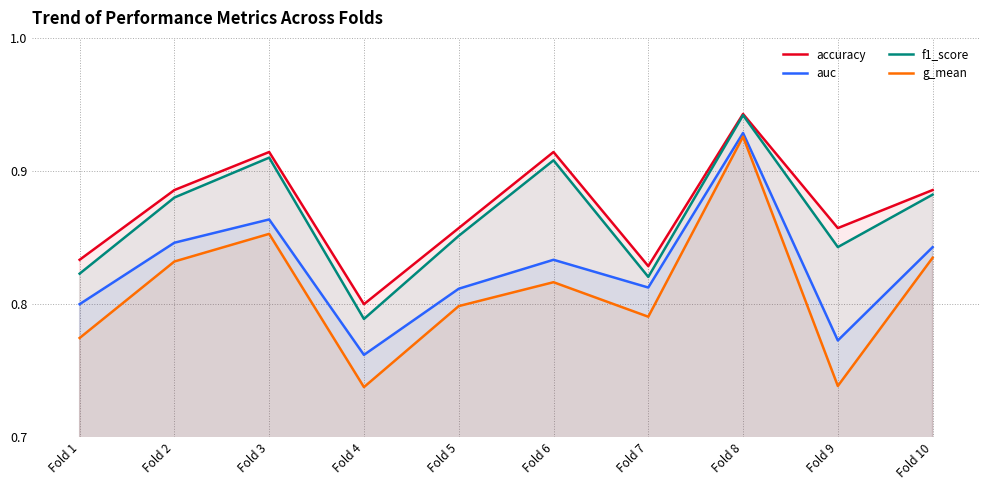

What is the greatest value displayed?

0.9